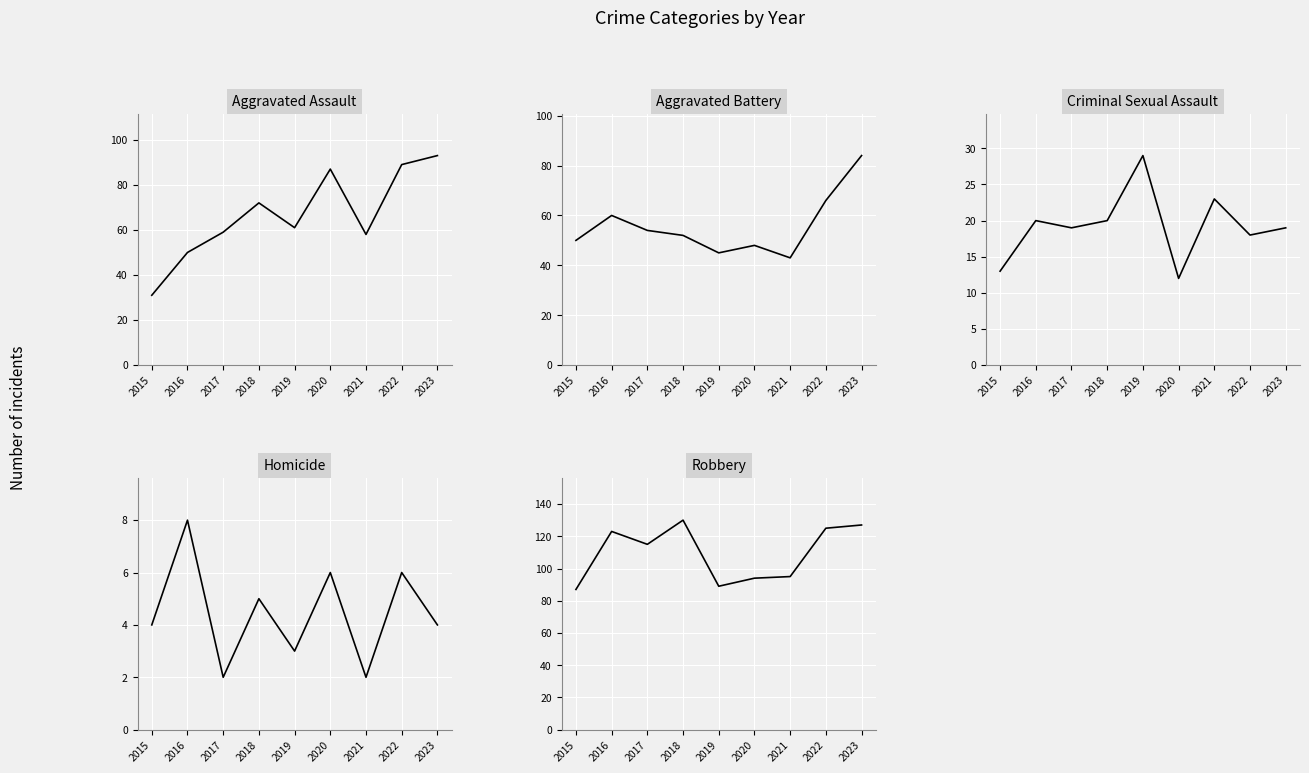

How many interior local valleys does the Criminal Sexual Assault series have?

3